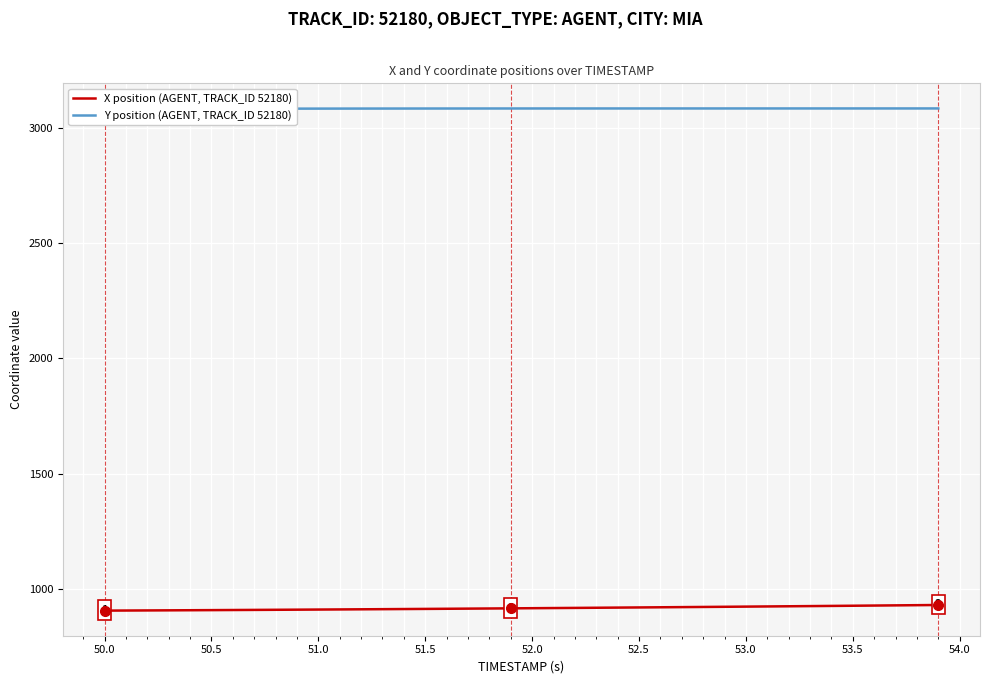

List the series in order of their overall mean, highest first.

Y position (AGENT, TRACK_ID 52180), X position (AGENT, TRACK_ID 52180)